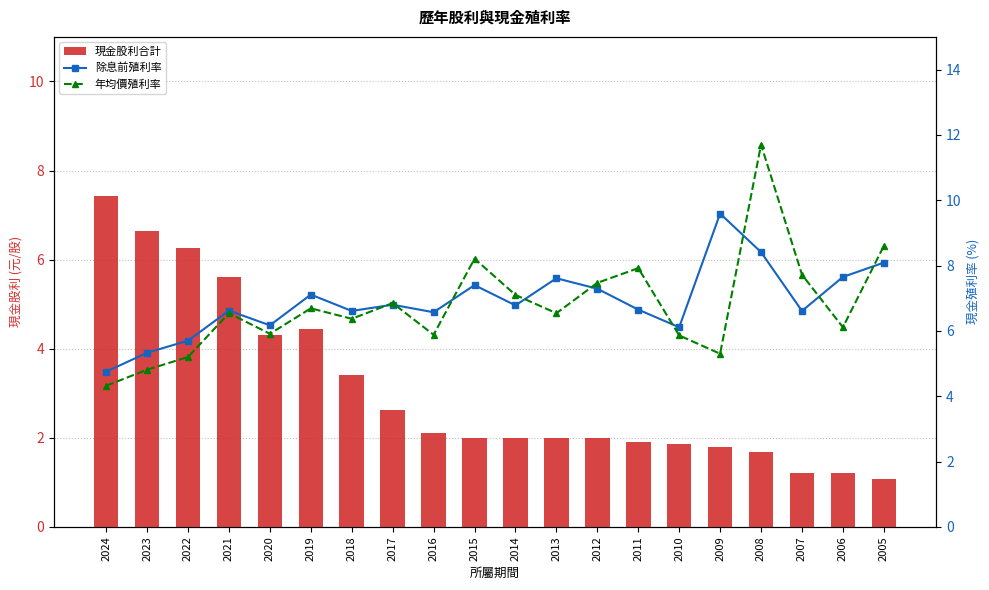

True or false: 除息前殖利率 has a value of 3.2 at 2022.

False